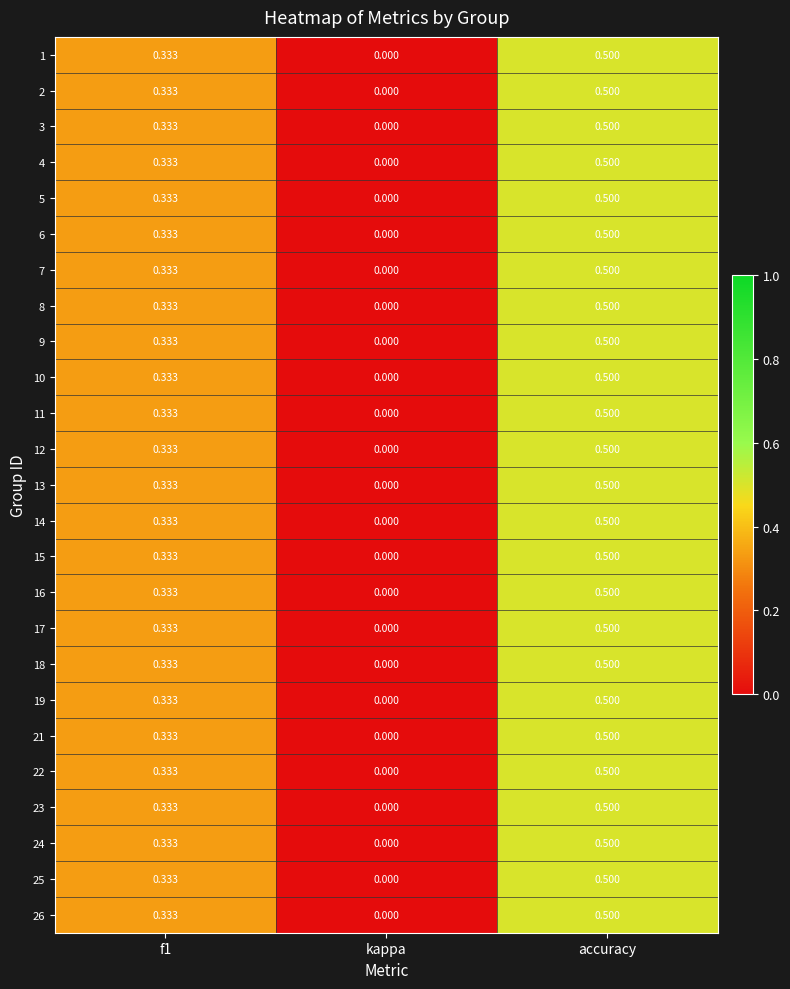

Where is 1 nearest to the value 0?

kappa